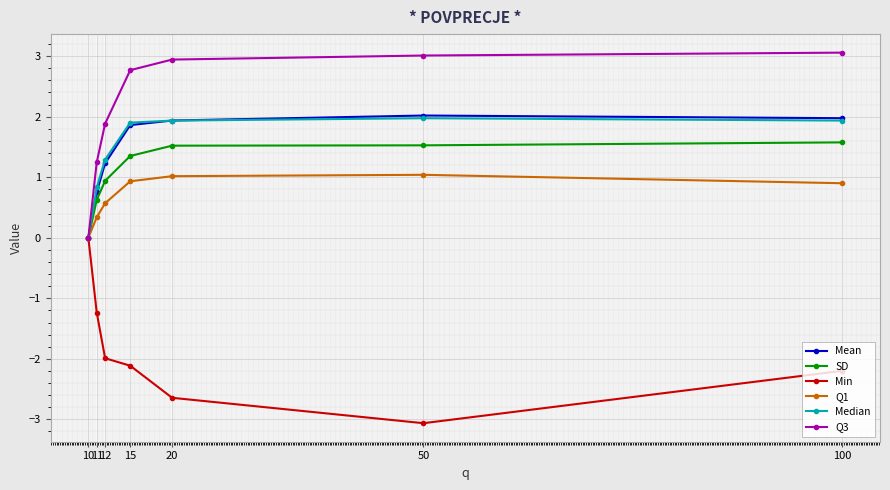

The value of Q3 at 10 is 0.0. True or false?

True